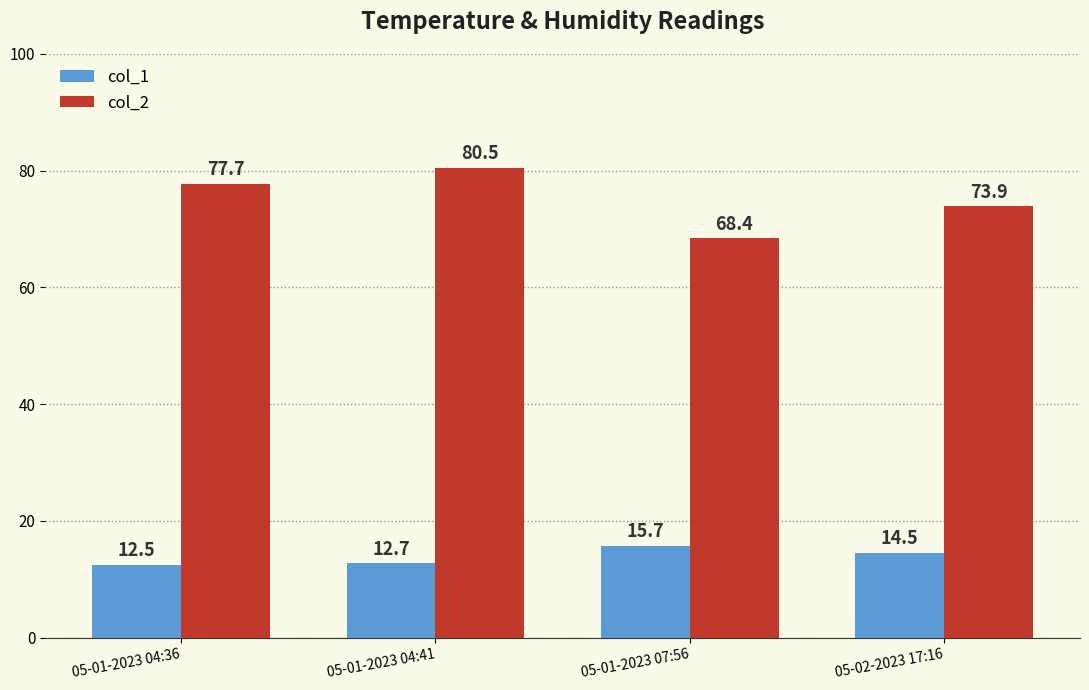

How many groups of bars are there?

4